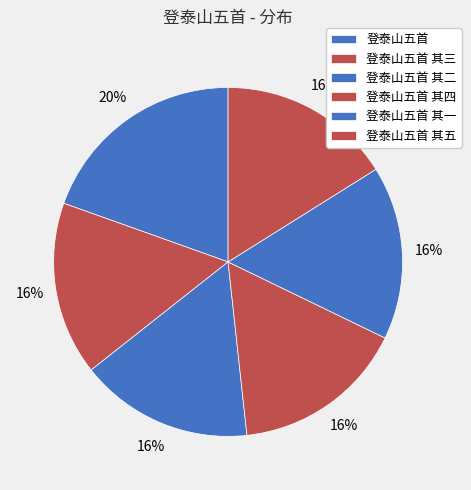

Is it true that 登泰山五首 其三 is 16% of the pie?

True